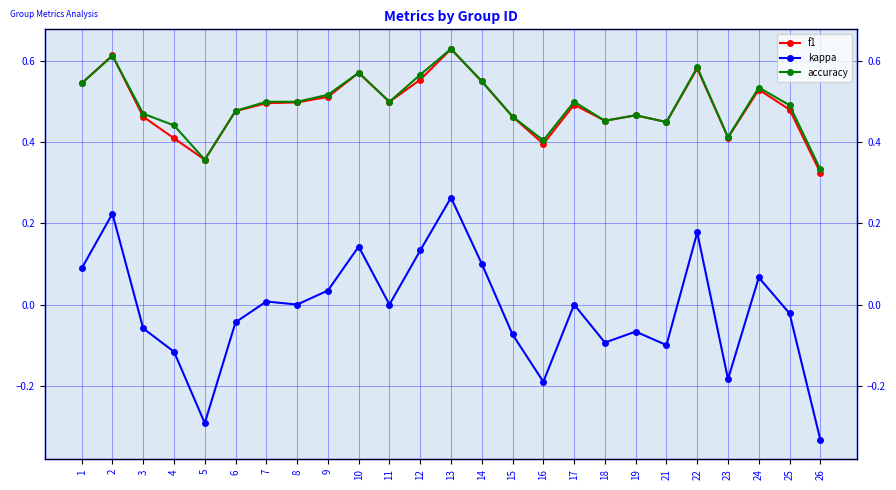

What is the value of the kappa point at the 19th from the left?

-0.1